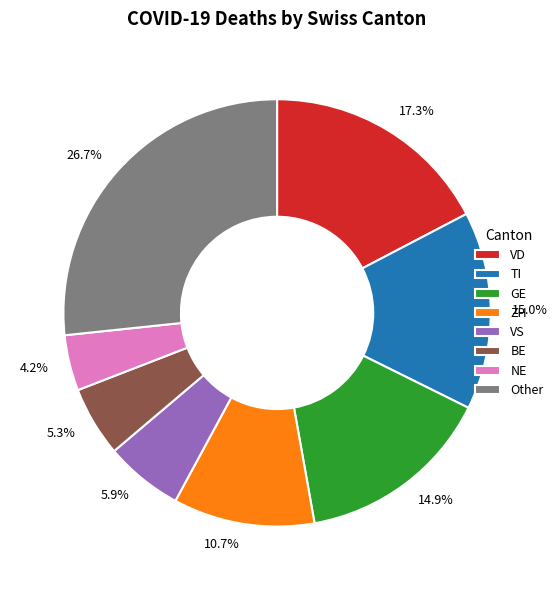

What is the smallest slice in the pie chart?

NE